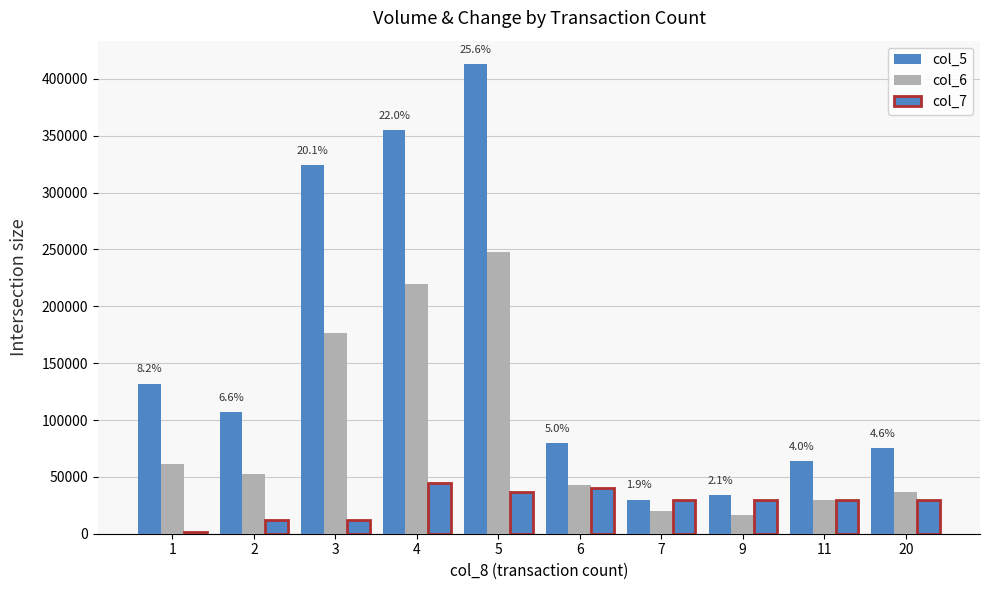

Rank the series at 4 from highest to lowest value.

col_5, col_6, col_7